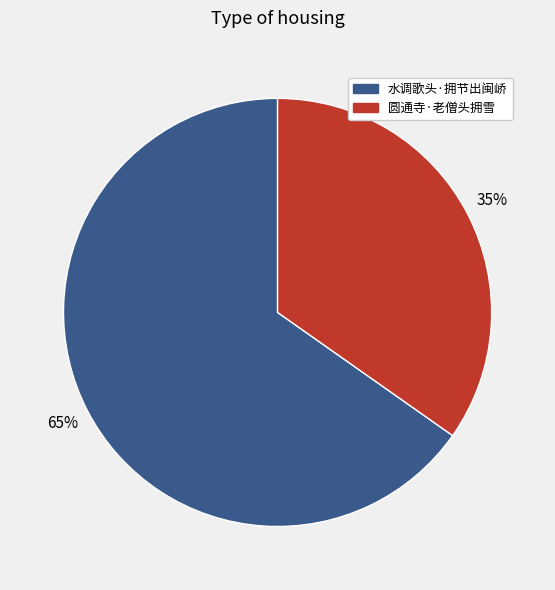

To the nearest percent, what is the average slice percentage?

50%